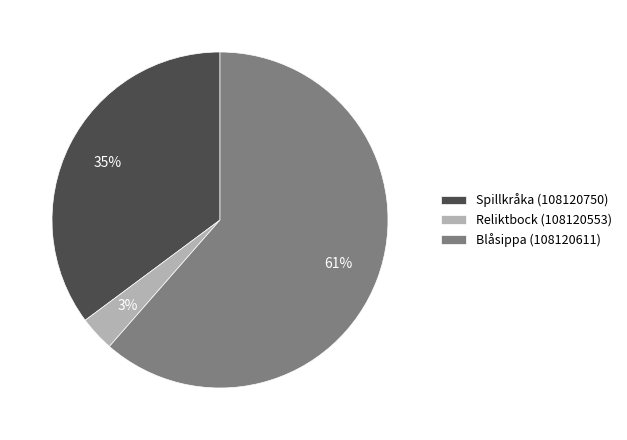

Which slice is the smallest?

Reliktbock (108120553)